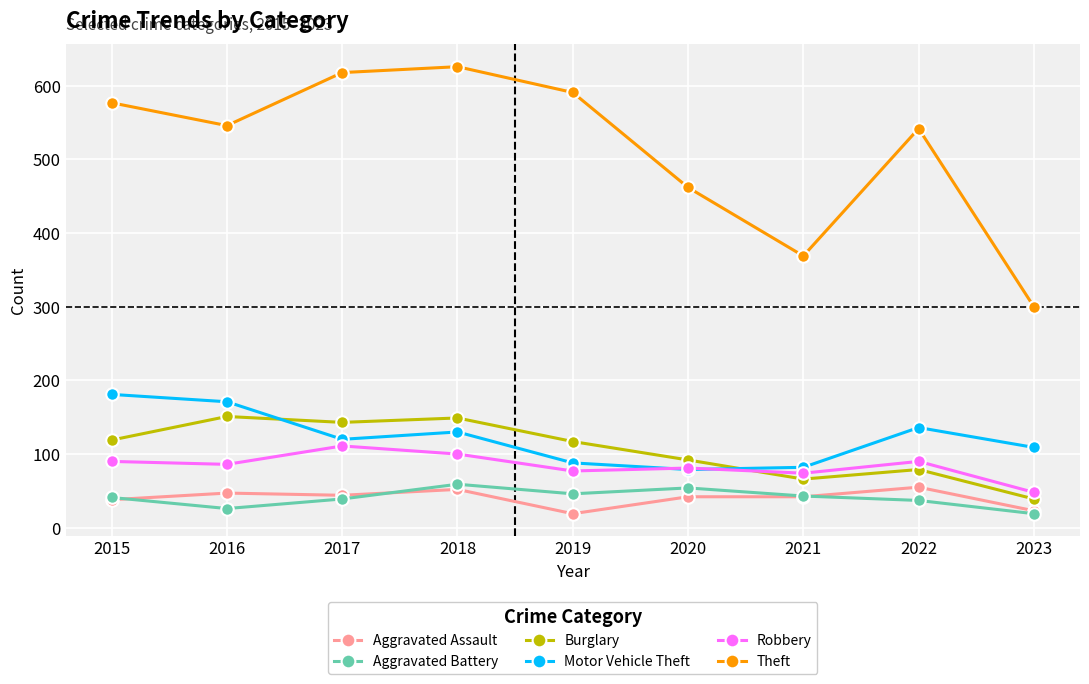

What is the value of the Robbery point at the 1st from the left?

90